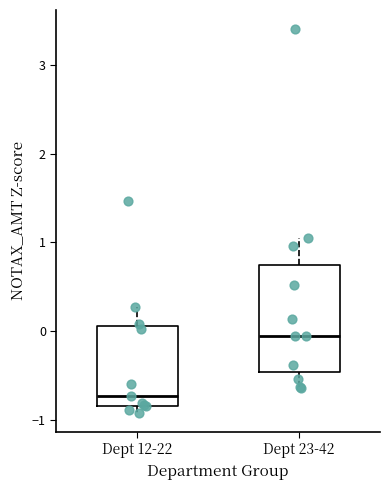

Reading left to right, read every box against the y-axis: the position of its median line, the range the box covers, and the ends of its whiskers. The values are not printed on the chart, so give them approximately, as read against the axis.

Dept 12-22: median -0.7, box -0.8 to 0.1, whiskers -0.9 to 0.3
Dept 23-42: median -0.1, box -0.5 to 0.7, whiskers -0.6 to 1.1